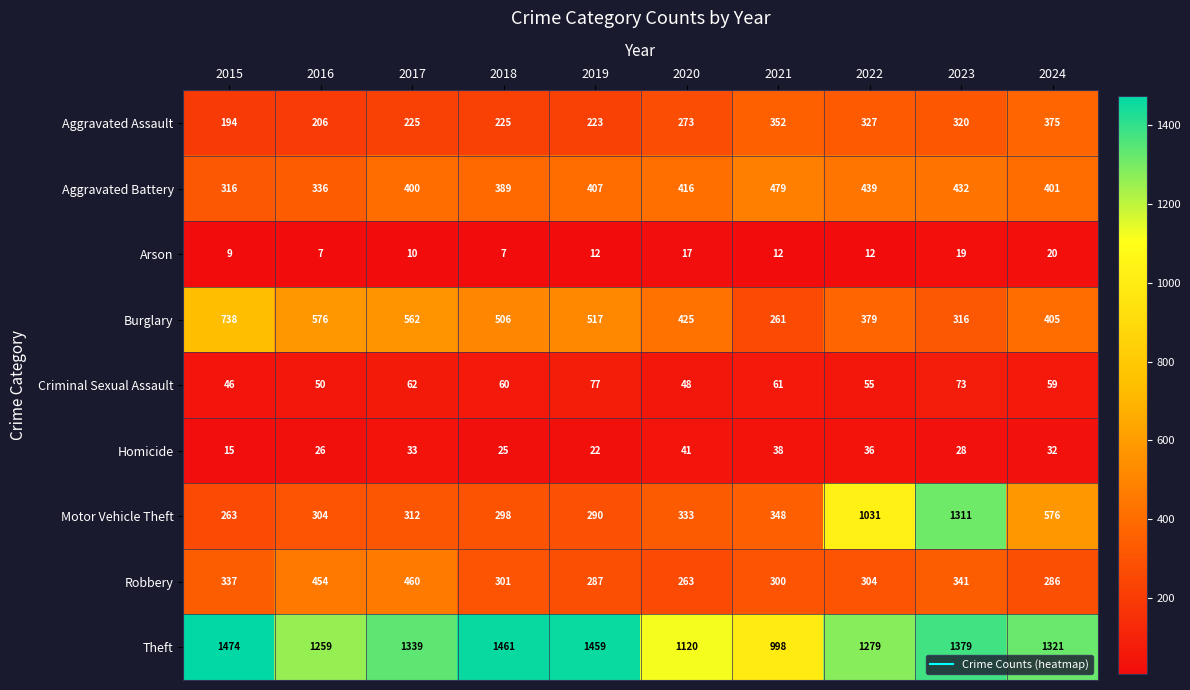

At which category is the sum across all series the highest?

2023